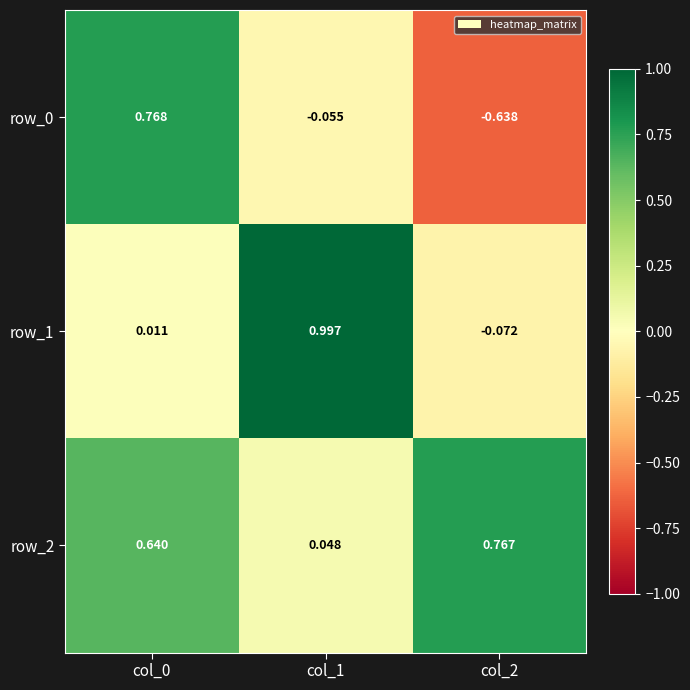

What is the sum of the row_0 values at col_1 and col_2?

-0.7